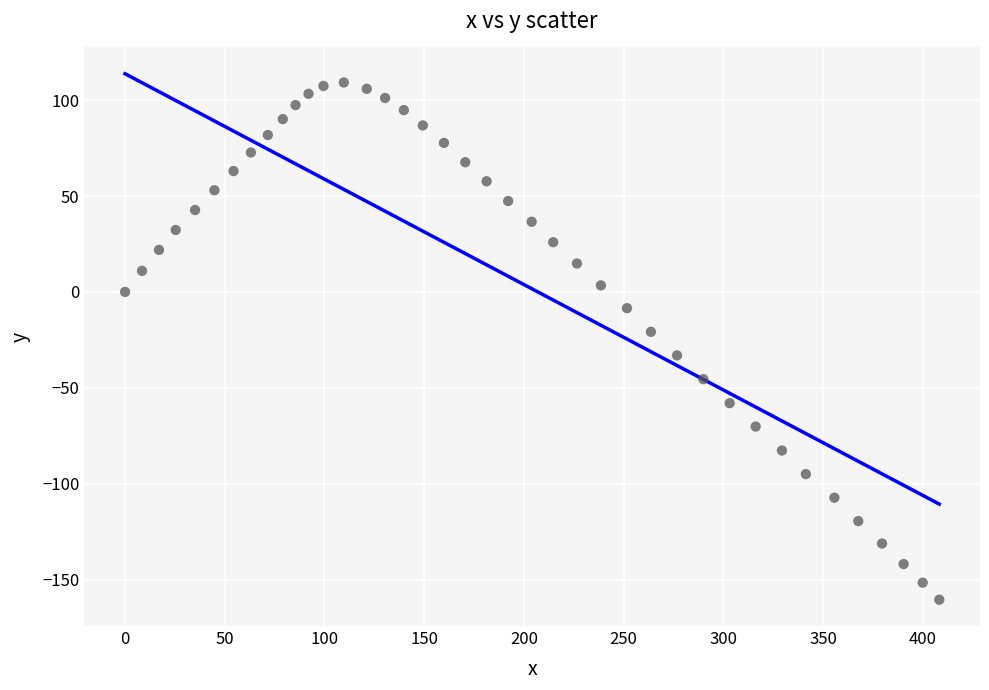

What Y value in the scatter plot is closest to -25?

-20.8